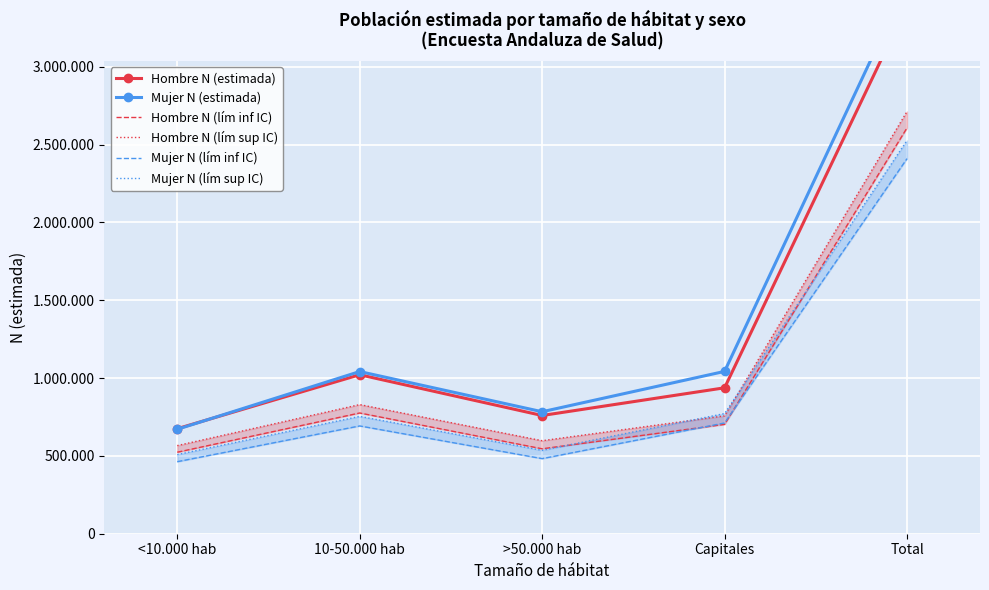

Which has a higher value, >50.000 hab or <10.000 hab?

>50.000 hab